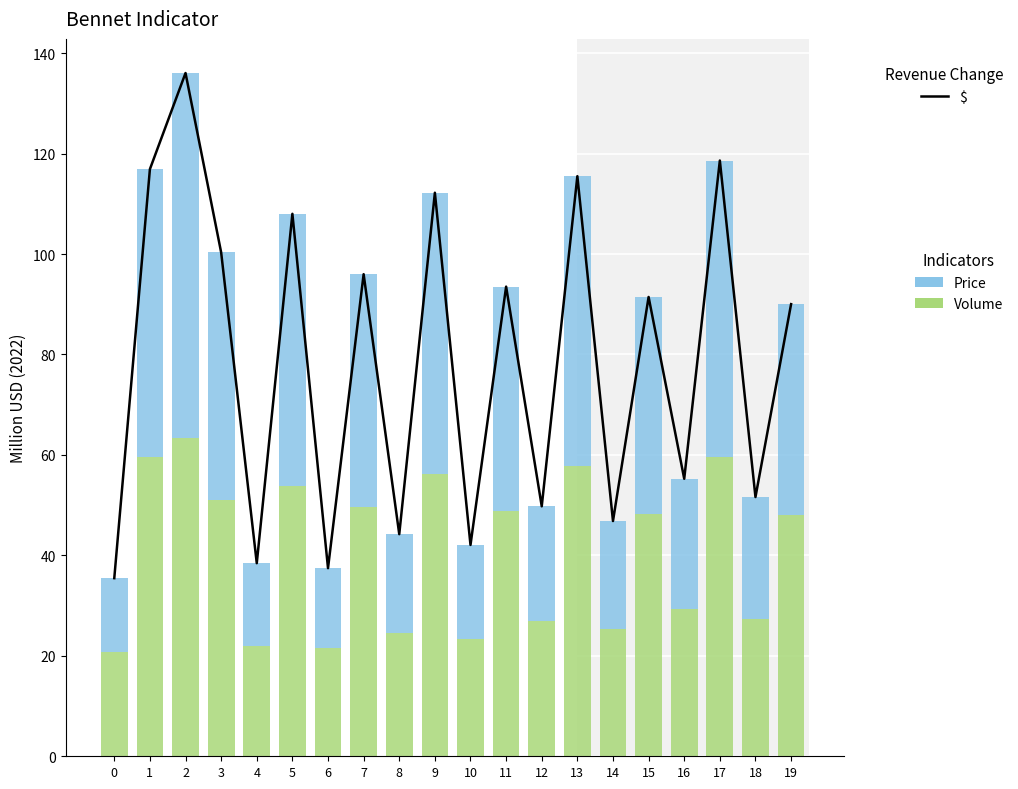

The value of Volume at 12 is 5.9. True or false?

False